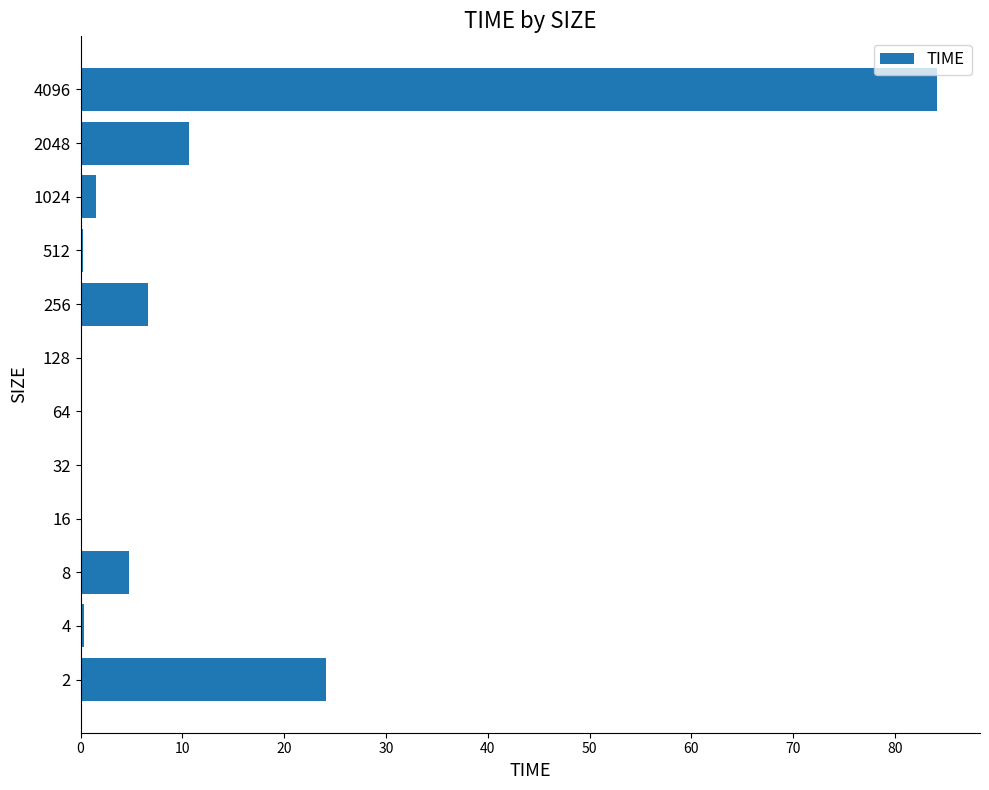

True or false: the data shows 0.0 at 32.

True